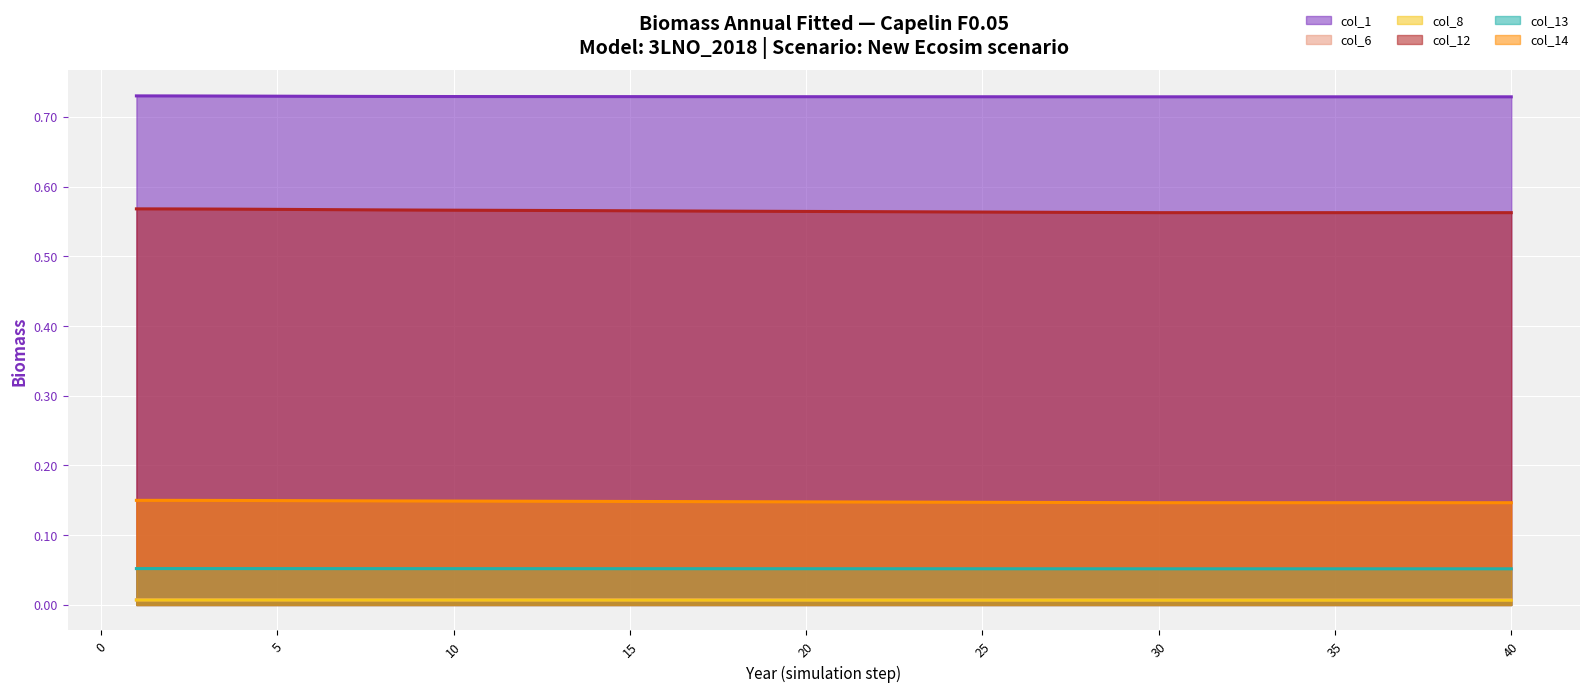

Rank the series at 2 from highest to lowest value.

col_1, col_12, col_14, col_13, col_6, col_8